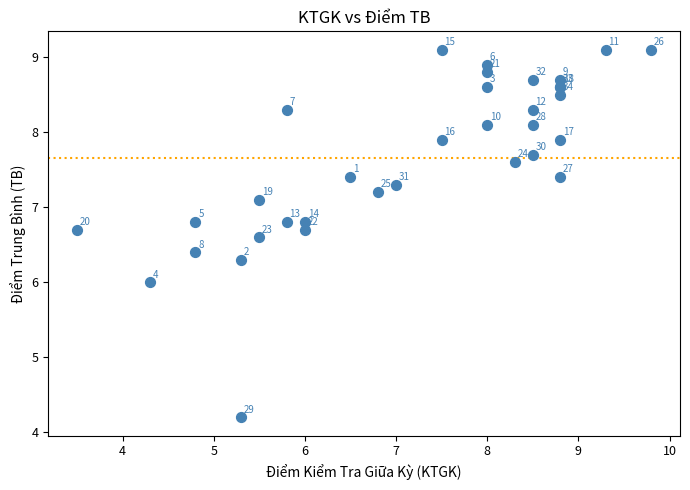

What Y value in the scatter plot is closest to 6?

6.0